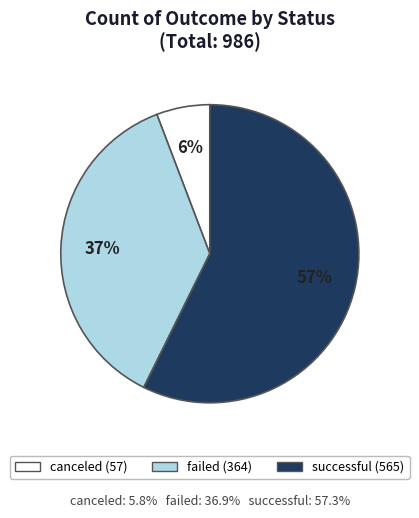

Which slice represents more than half of the pie?

successful